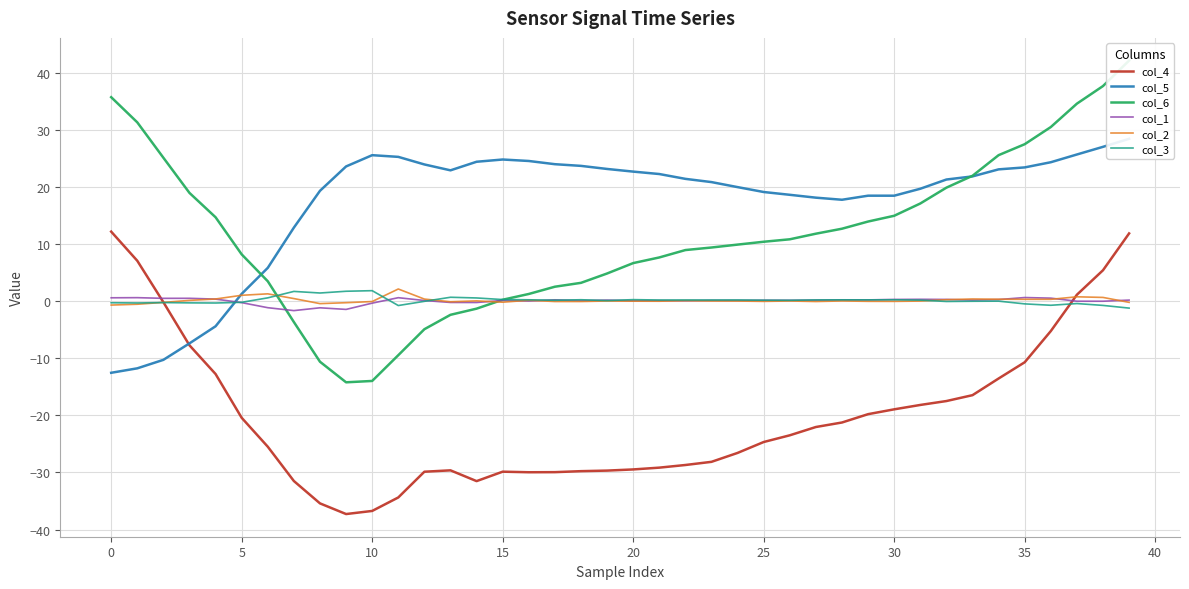

At how many categories does at least one series exceed -16?

40